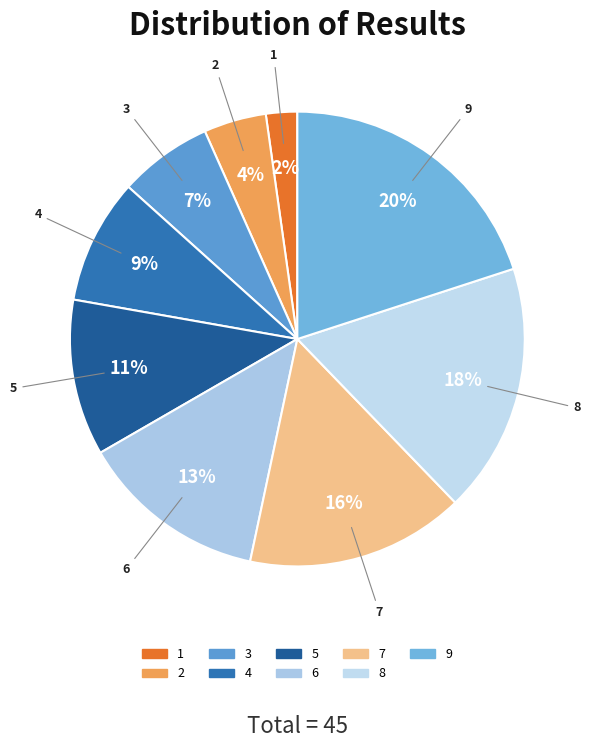

What percentage is the 4 slice, to the nearest percent?

9%